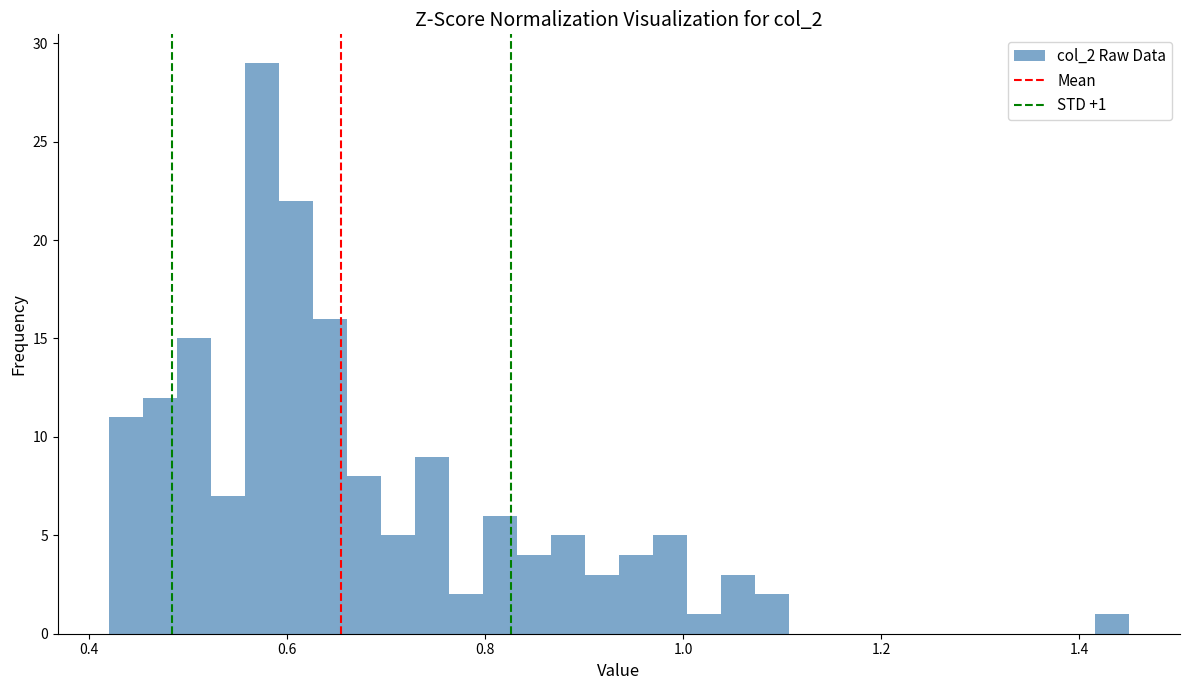

Read against the x-axis, roughly where is the centre of the tallest bar?

0.58